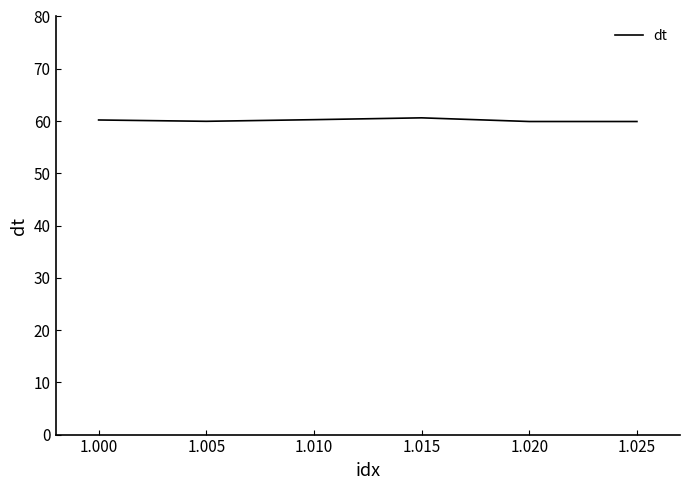

Is this an area chart (filled region under the line)?

No